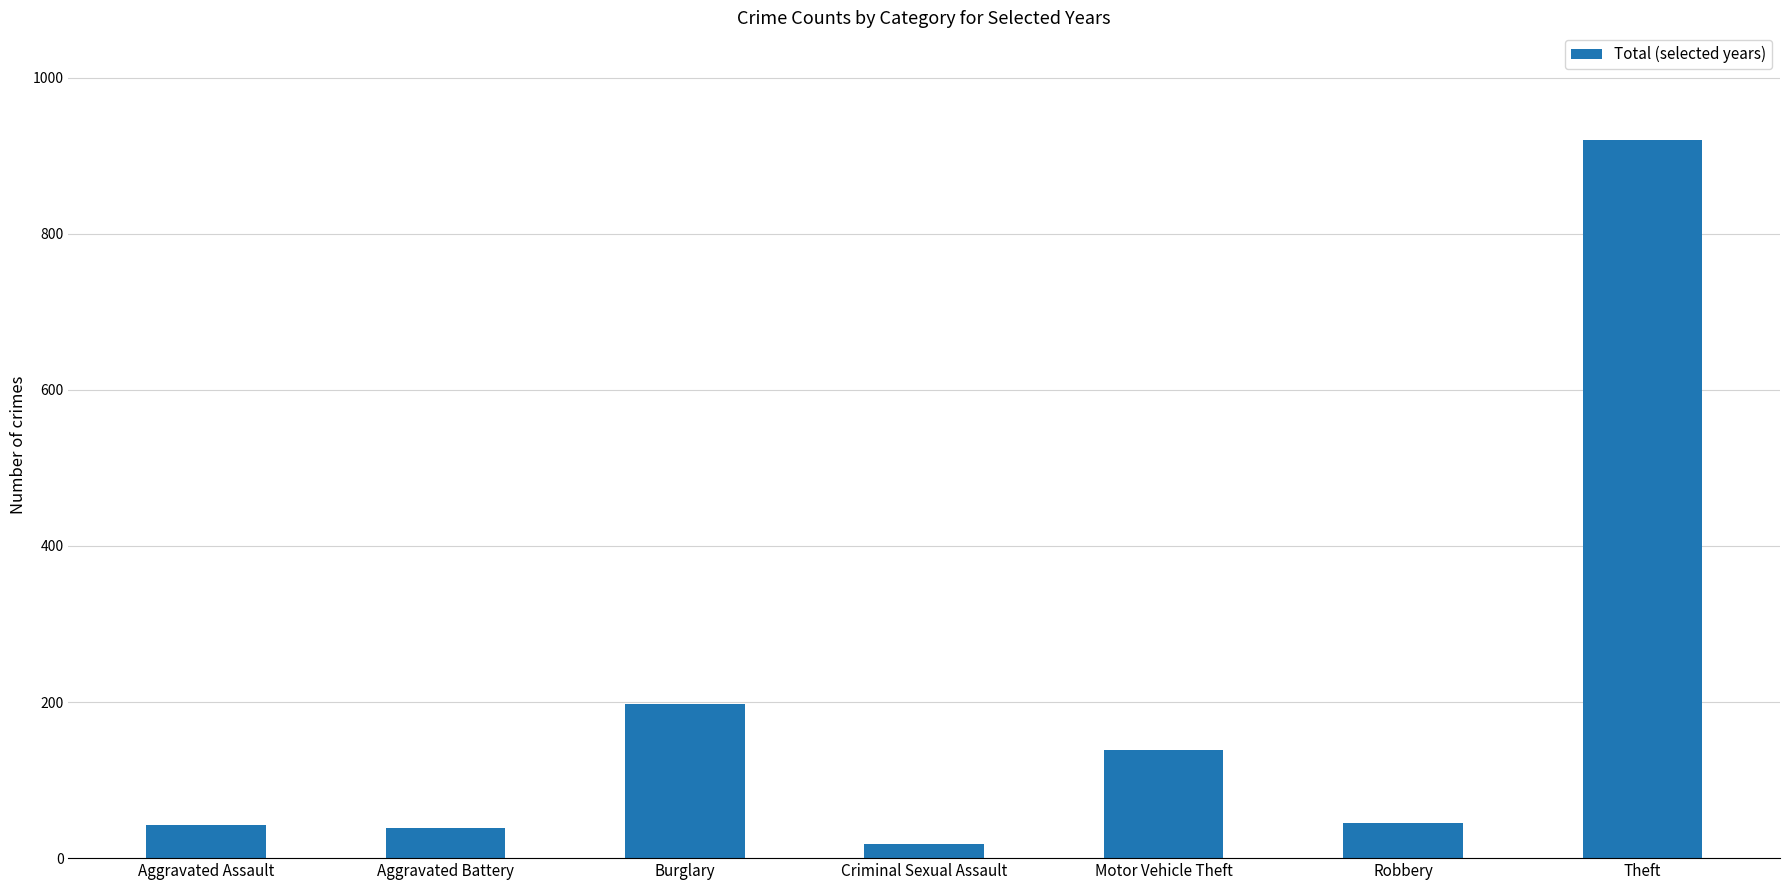

Approximately how many times larger is the value at Motor Vehicle Theft compared to Robbery?

3.1